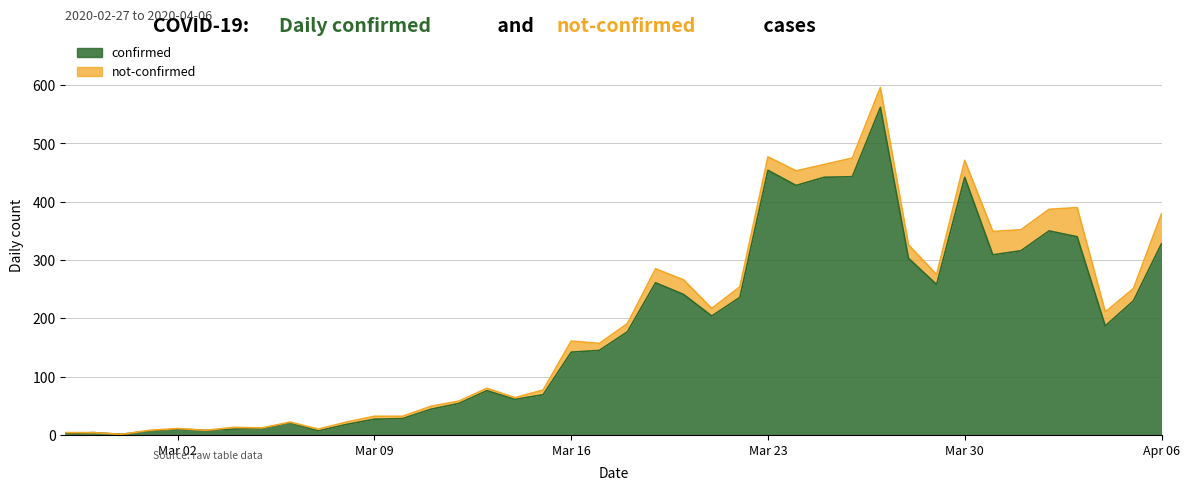

How many interior local valleys (lower than both neighbors) does the data have?

9